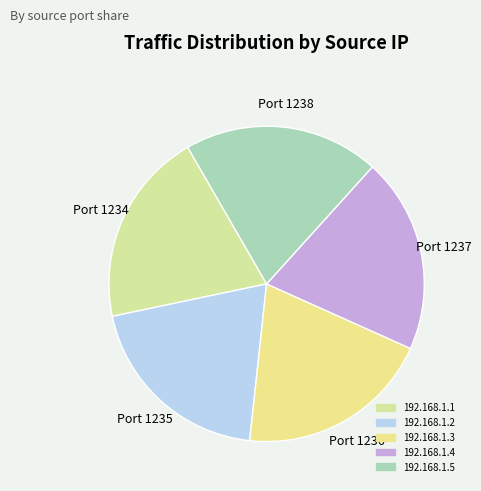

Count the number of slices in the pie.

5